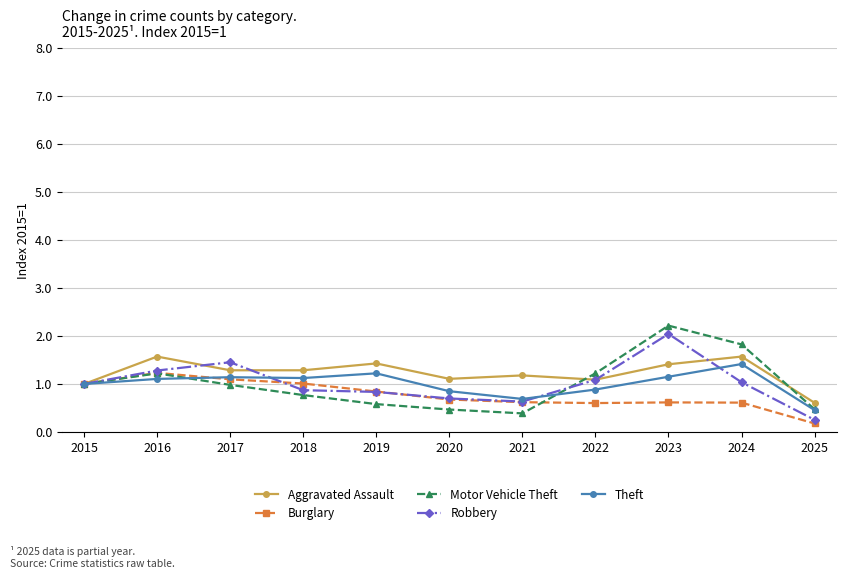

What value does the Motor Vehicle Theft series have at 2018?

0.8